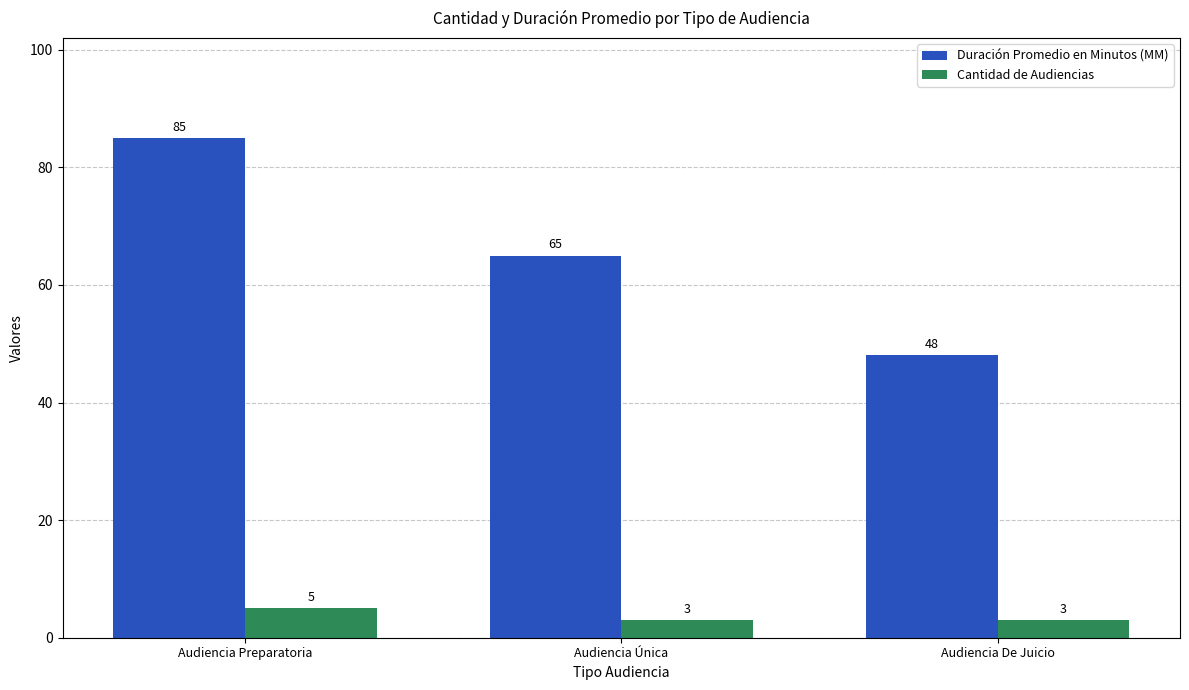

List the series in order of their overall mean, lowest first.

Cantidad de Audiencias, Duración Promedio en Minutos (MM)